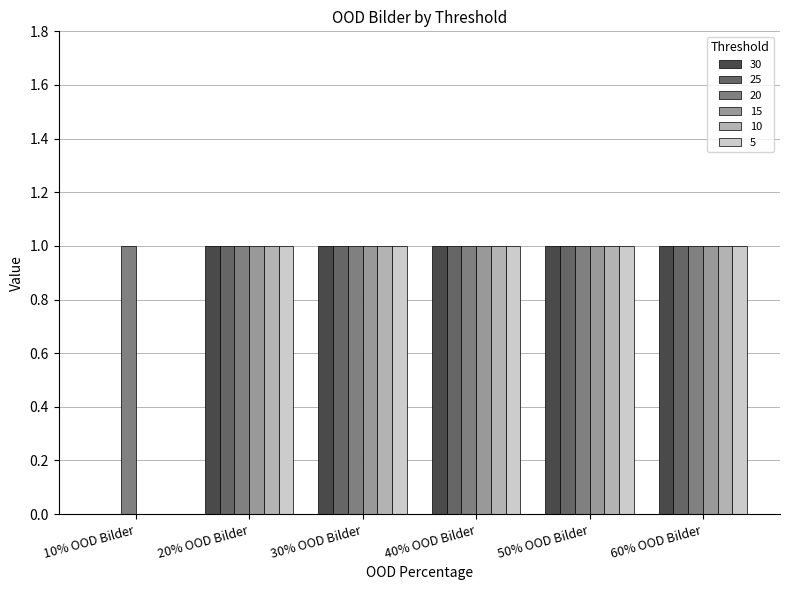

The 30 series shows -1 at 10% OOD Bilder. True or false?

False